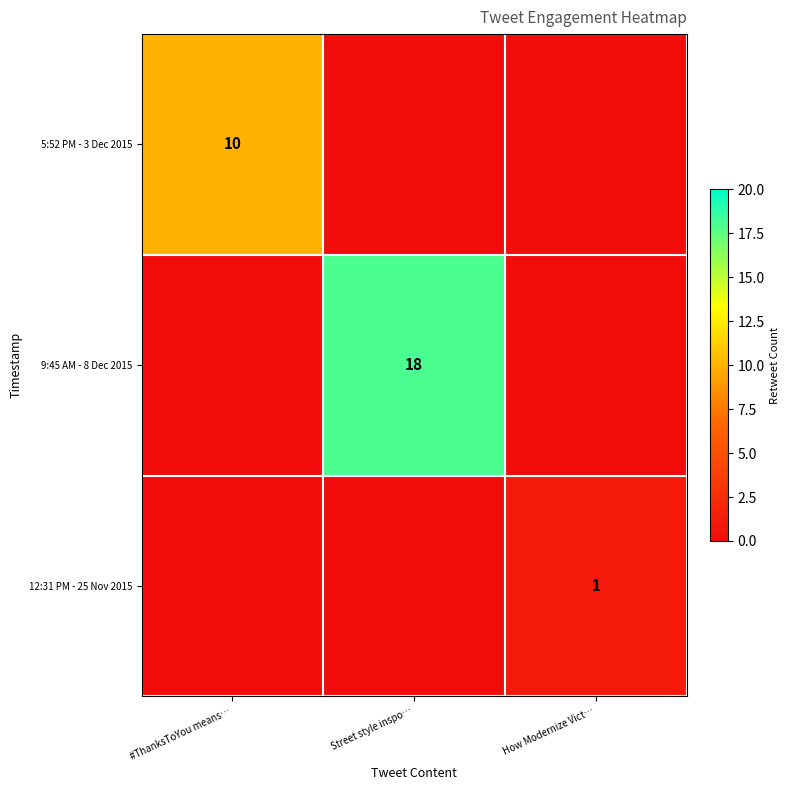

The 9:45 AM - 8 Dec 2015 series shows 18 at Street style inspo…. True or false?

True